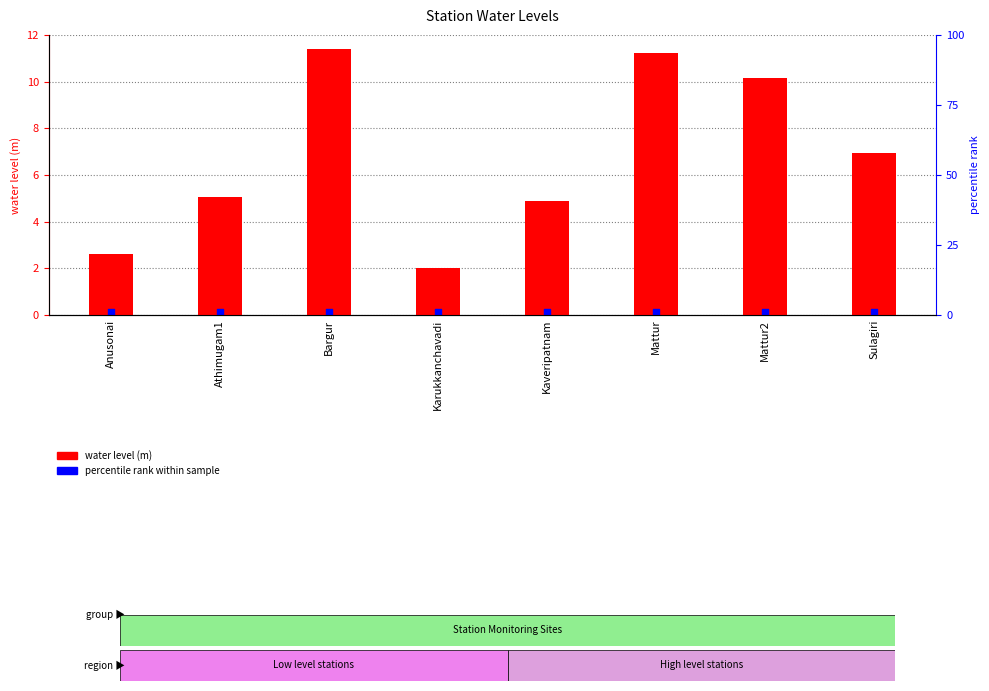

What is the change in value from Athimugam1 to Mattur?

+6.2